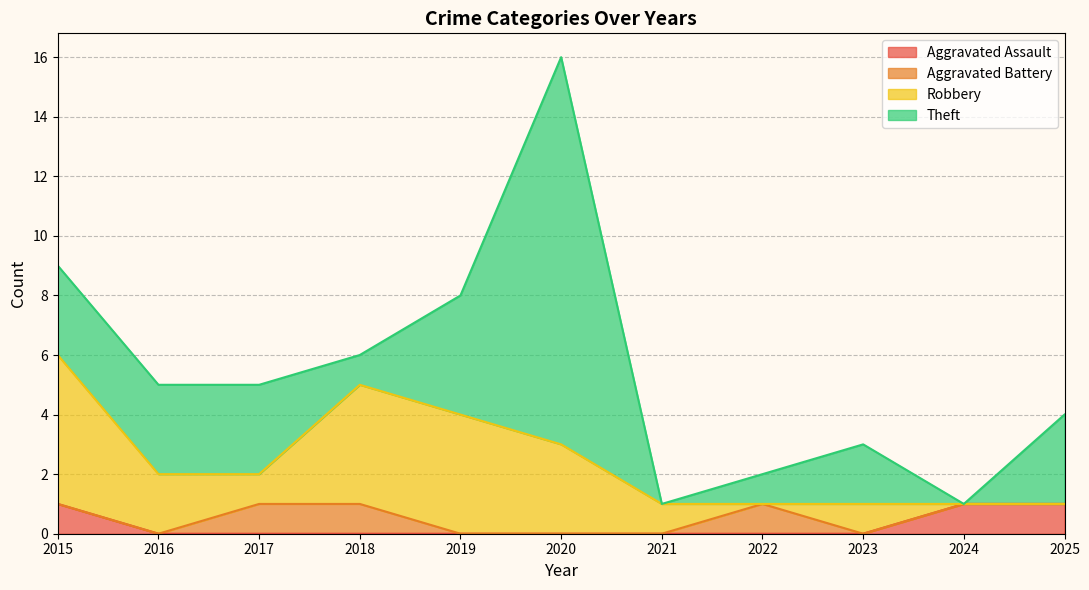

True or false: Aggravated Battery has a value of 0 at 2016.

True